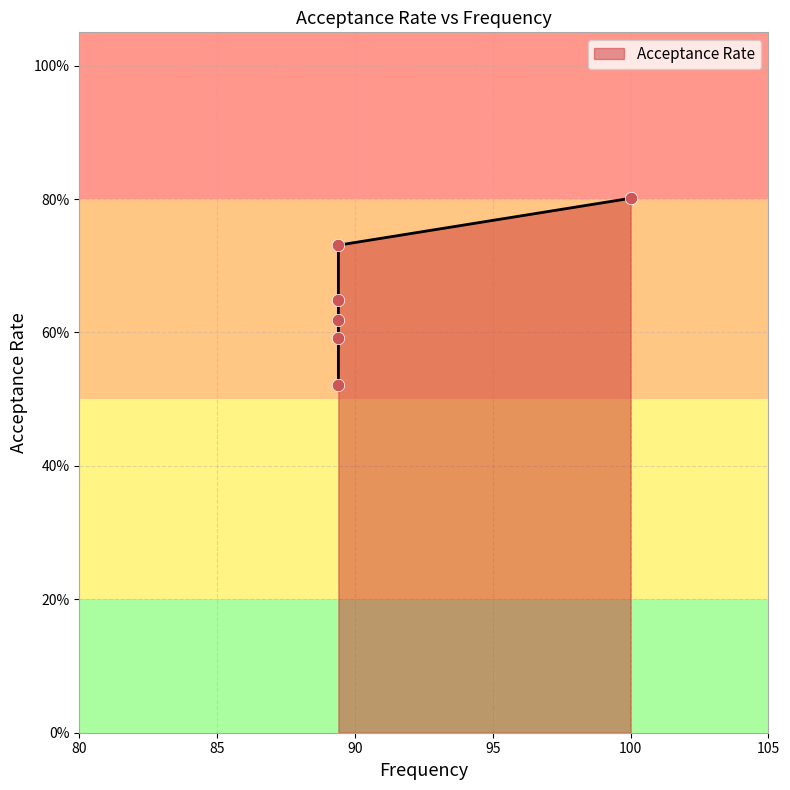

What is the change in value from 89.4 to 89.4?

+0.1